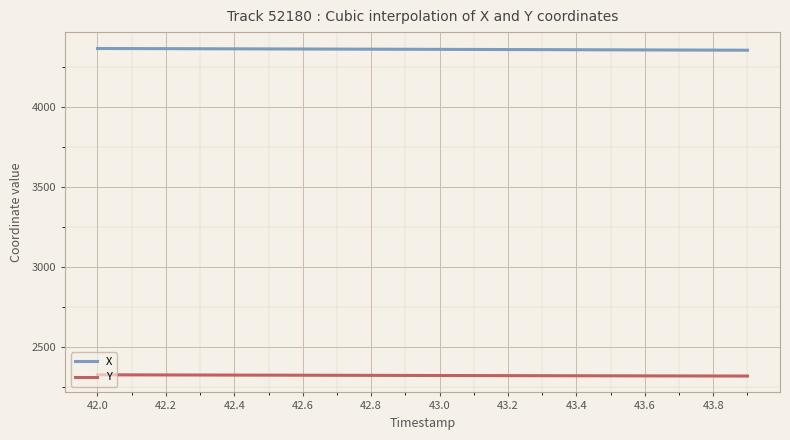

Rank the series by their maximum value, from lowest to highest.

Y, X